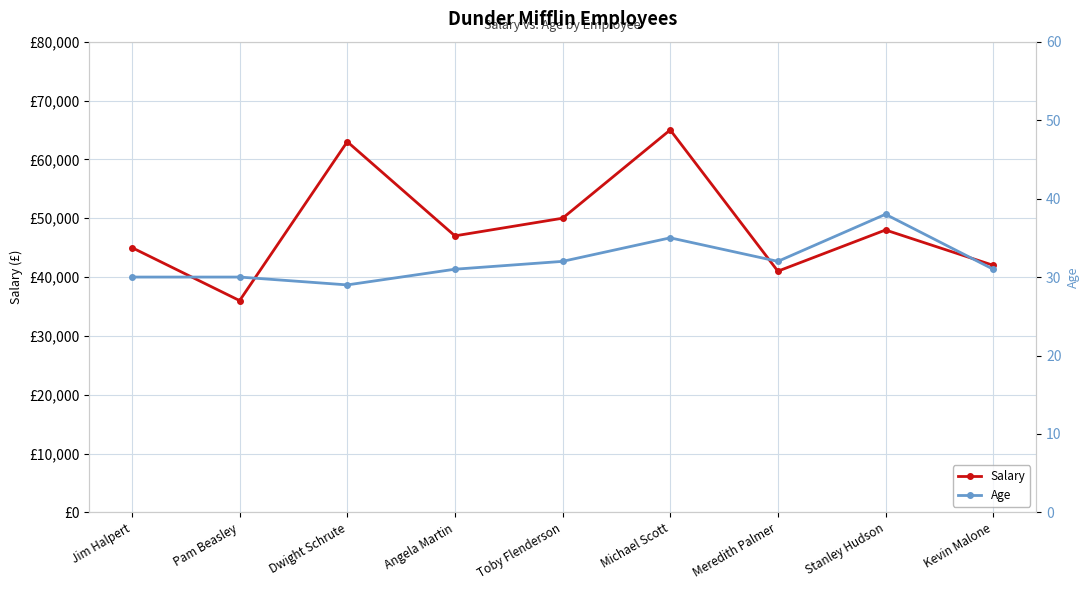

What is the value of the Age point at the 5th from the left?

32